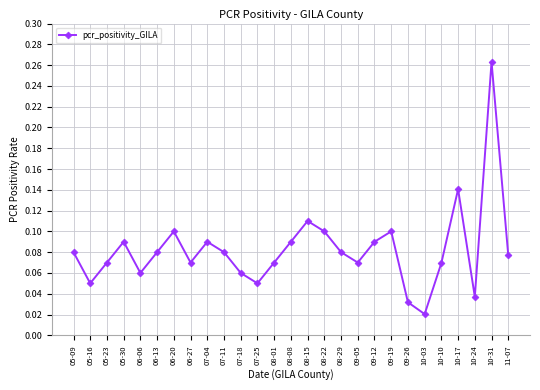

True or false: the data shows 0.0 at 06-13.

False